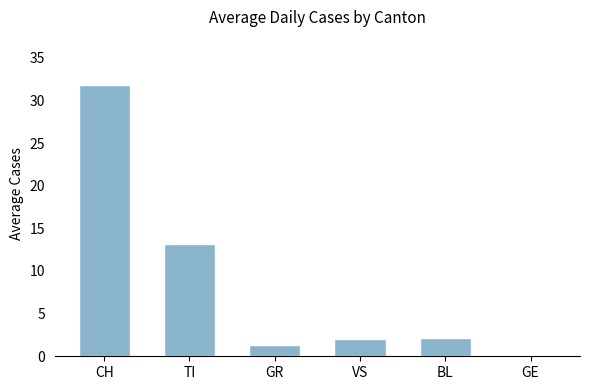

Is it true that the value at CH is 8.1?

False